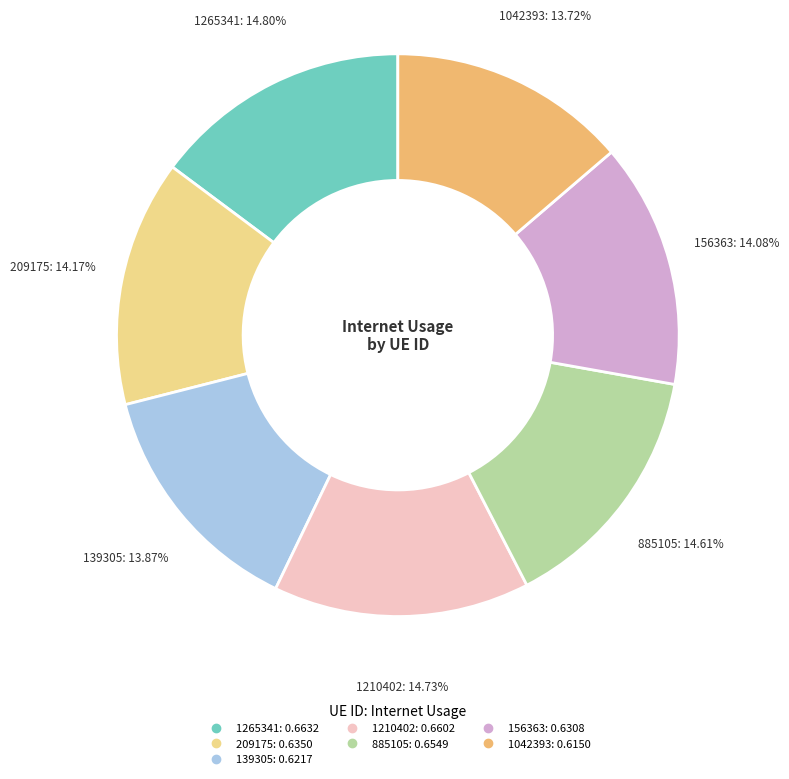

What percentage is NOT represented by 885105?

85.4%